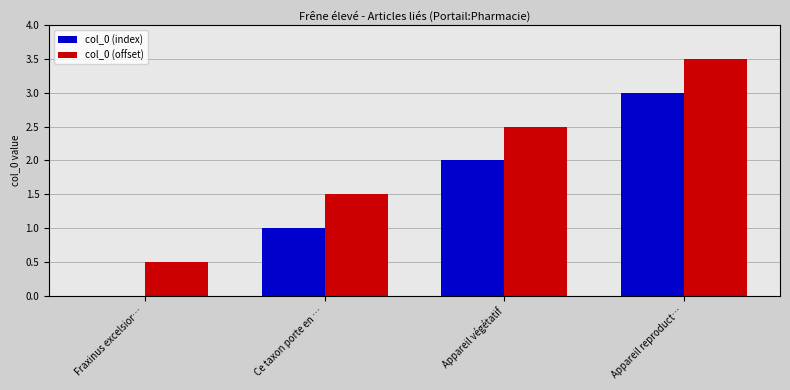

What is the sum of the col_0 (index) values at Ce taxon porte en … and Fraxinus excelsior…?

1.0